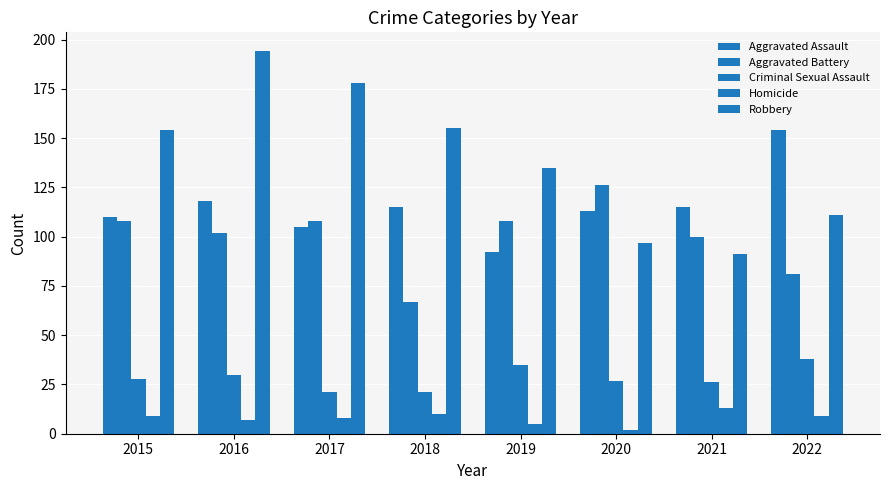

Are the bars grouped side by side (vs. stacked)?

Yes